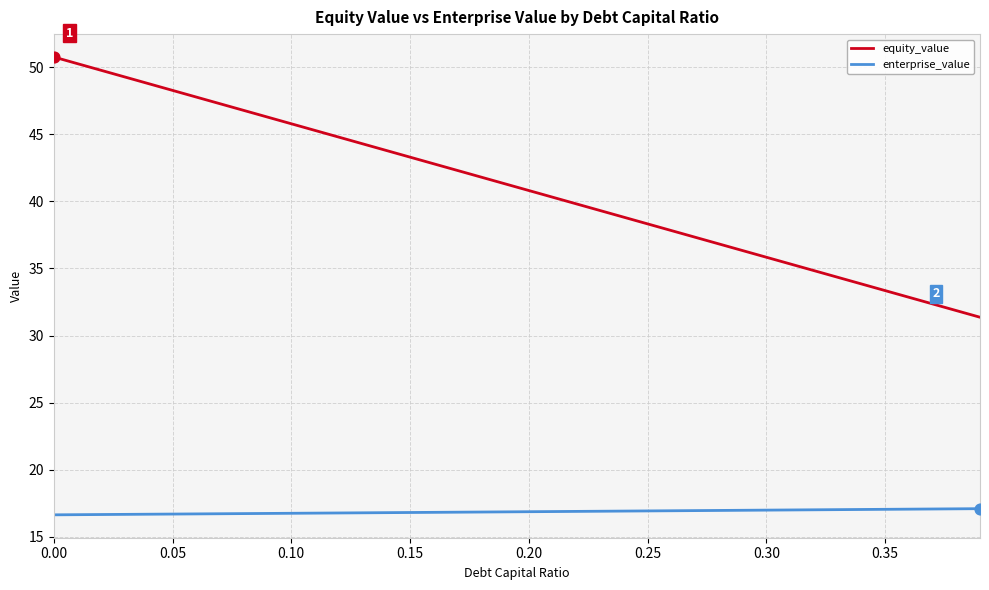

Which series has the widest spread of values?

equity_value